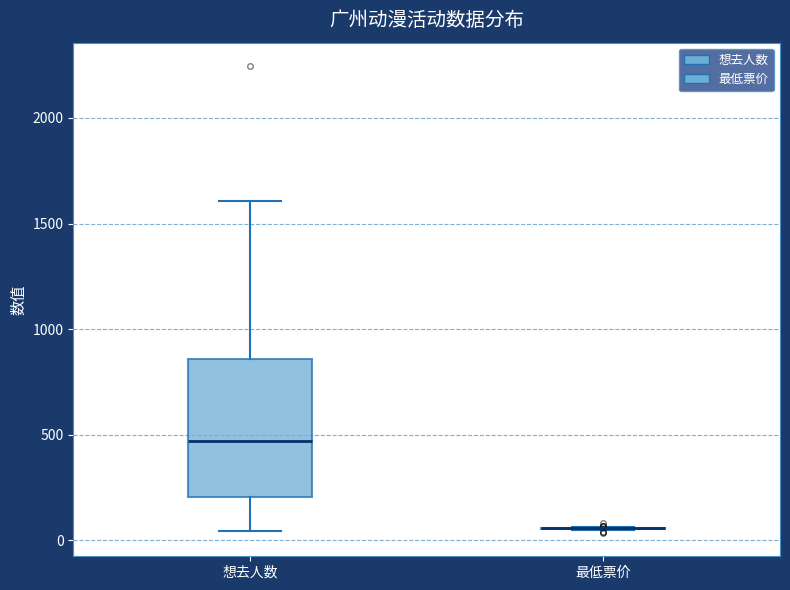

Which box is the tallest, from its lower edge to its upper edge?

想去人数